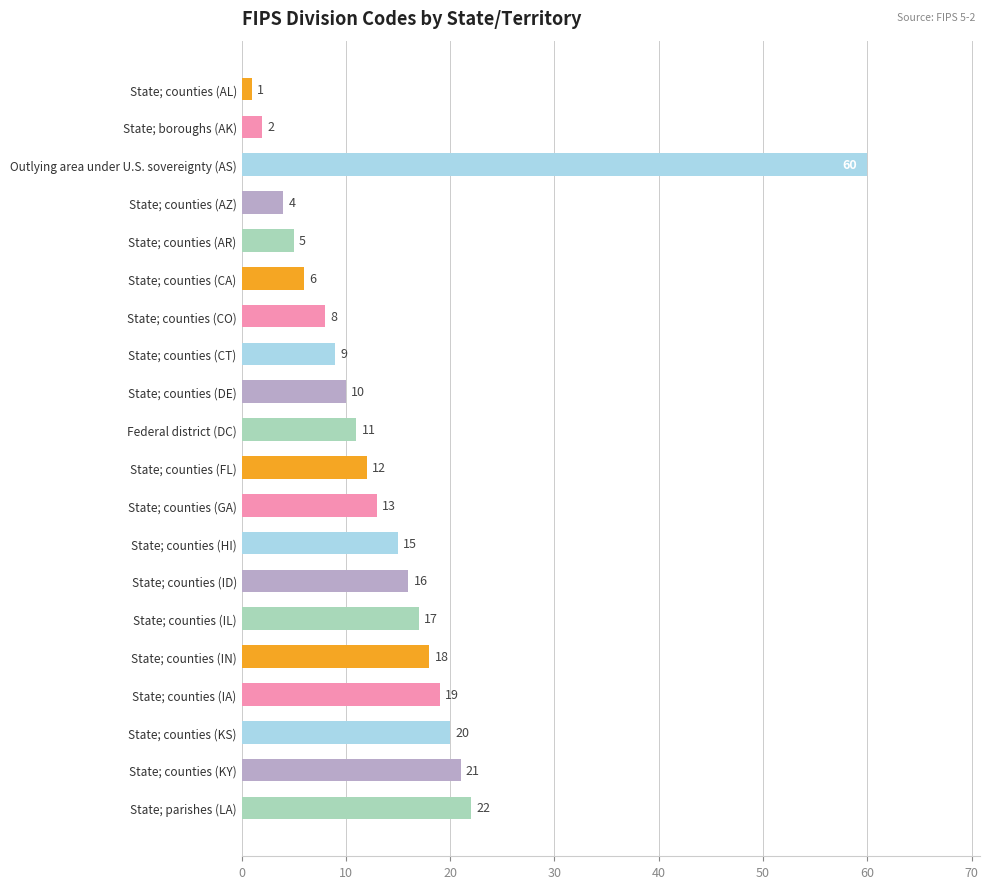

Does the chart contain stacked bars?

No